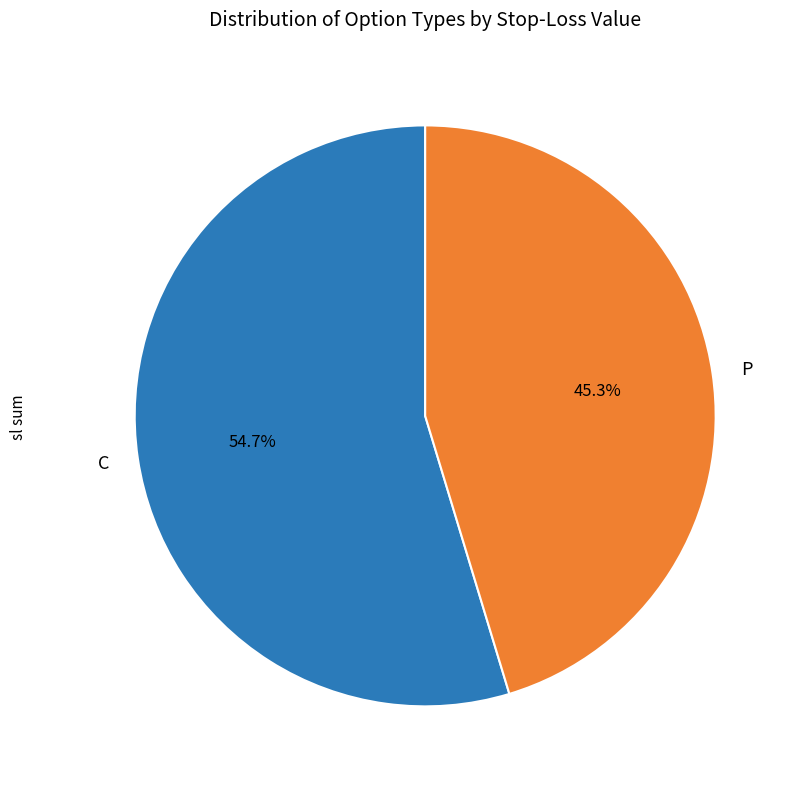

Count the number of slices in the pie.

2